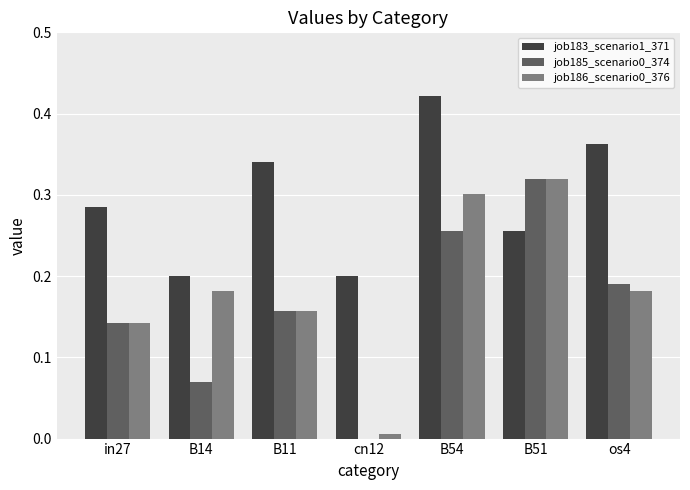

Which series changed the most between B14 and os4?

job183_scenario1_371